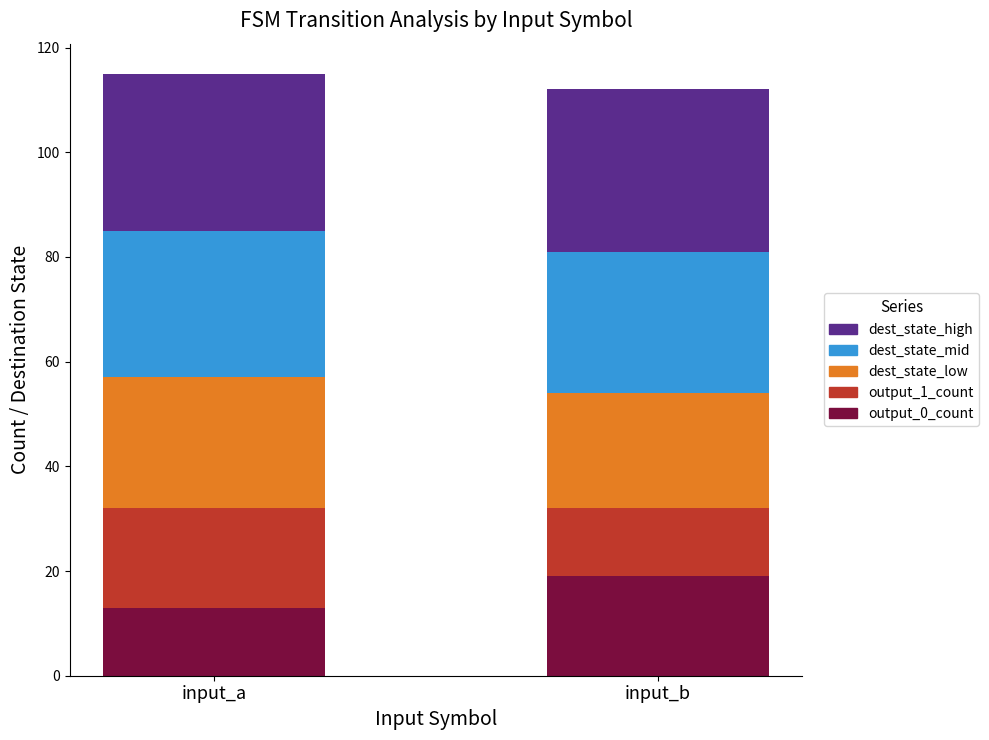

What is the total value across all series at input_b?

112